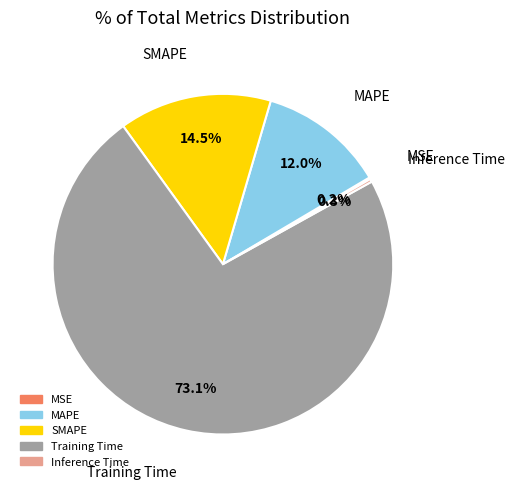

To the nearest percent, what is the difference between the largest and smallest slice percentages?

73%